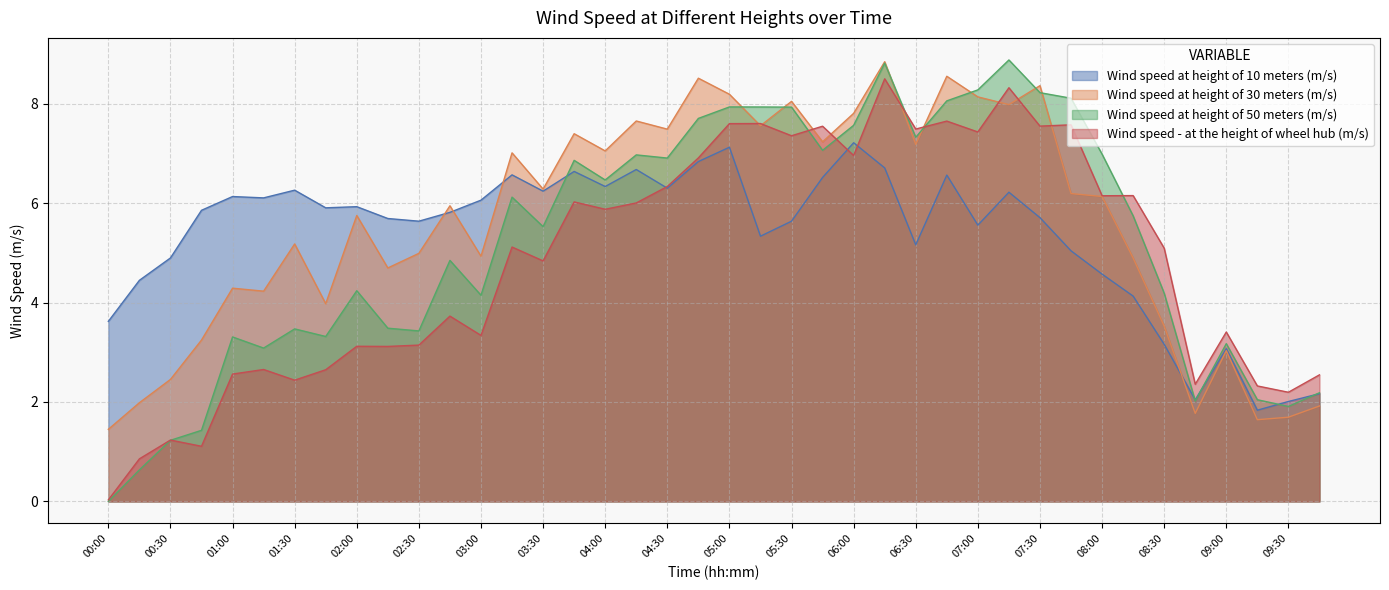

Where is the first local minimum for Wind speed - at the height of wheel hub (m/s)?

00:45